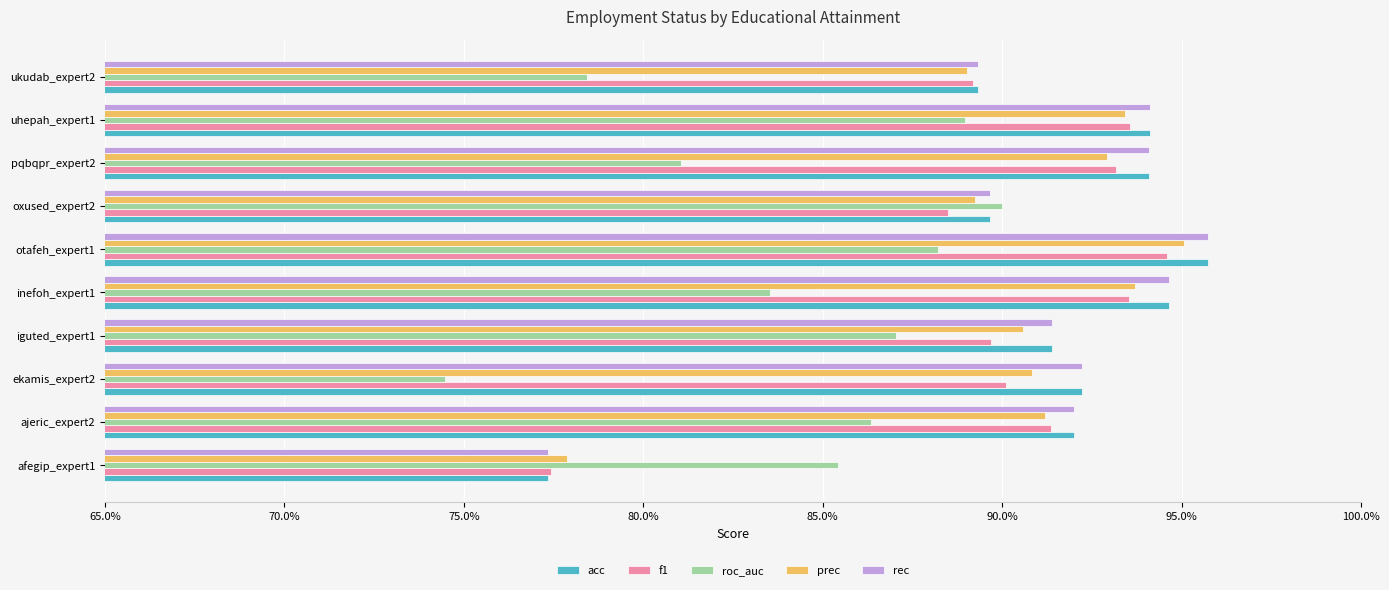

Which series has the largest total across all categories?

acc